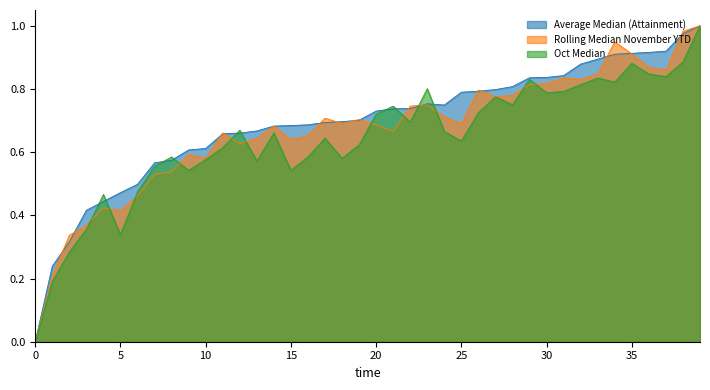

Reading left to right, list all the values displayed in this chart.

Average Median (Attainment): 0.0	0.2	0.3	0.4	0.4	0.5	0.5	0.6	0.6	0.6	0.6	0.7	0.7	0.7	0.7	0.7	0.7	0.7	0.7	0.7	0.7	0.7	0.7	0.8	0.7	0.8	0.8	0.8	0.8	0.8	0.8	0.8	0.9	0.9	0.9	0.9	0.9	0.9	1.0	1.0
Rolling Median November YTD: 0.0	0.2	0.3	0.4	0.4	0.4	0.5	0.5	0.5	0.6	0.6	0.7	0.6	0.6	0.7	0.6	0.7	0.7	0.7	0.7	0.7	0.7	0.7	0.8	0.7	0.7	0.8	0.8	0.8	0.8	0.8	0.8	0.8	0.8	0.9	0.9	0.9	0.9	1.0	1.0
Oct Median: 0.0	0.2	0.3	0.4	0.5	0.3	0.5	0.6	0.6	0.5	0.6	0.6	0.7	0.6	0.7	0.5	0.6	0.6	0.6	0.6	0.7	0.7	0.7	0.8	0.7	0.6	0.7	0.8	0.8	0.8	0.8	0.8	0.8	0.8	0.8	0.9	0.8	0.8	0.9	1.0